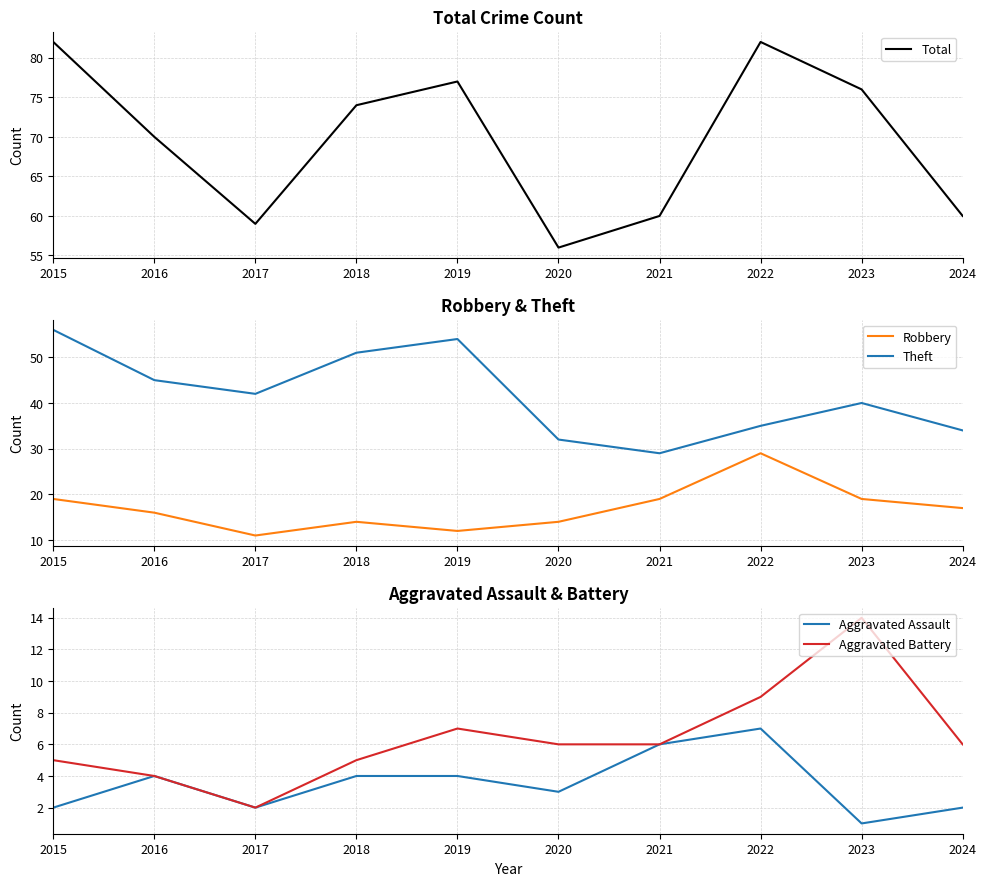

How many data points does each series have?

10